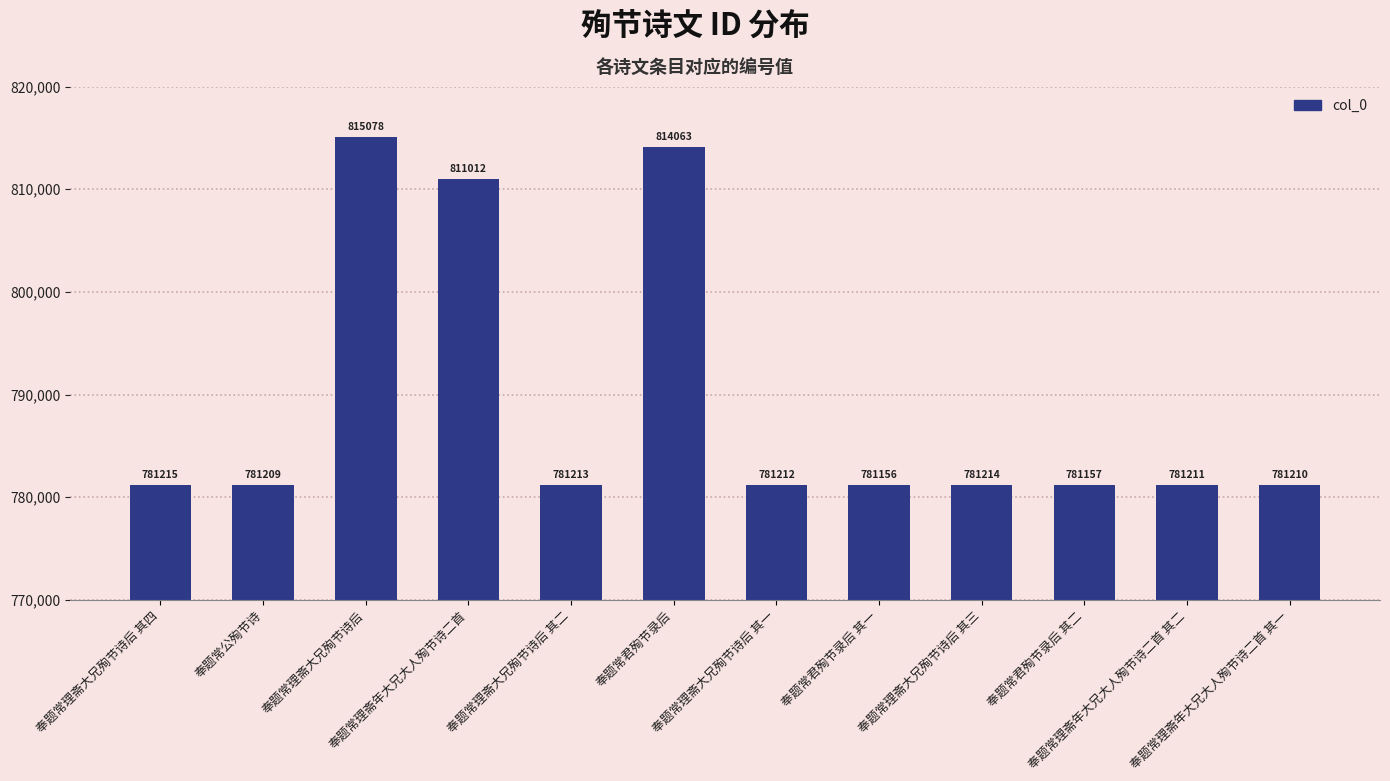

What is the difference between the maximum and minimum values?

33922